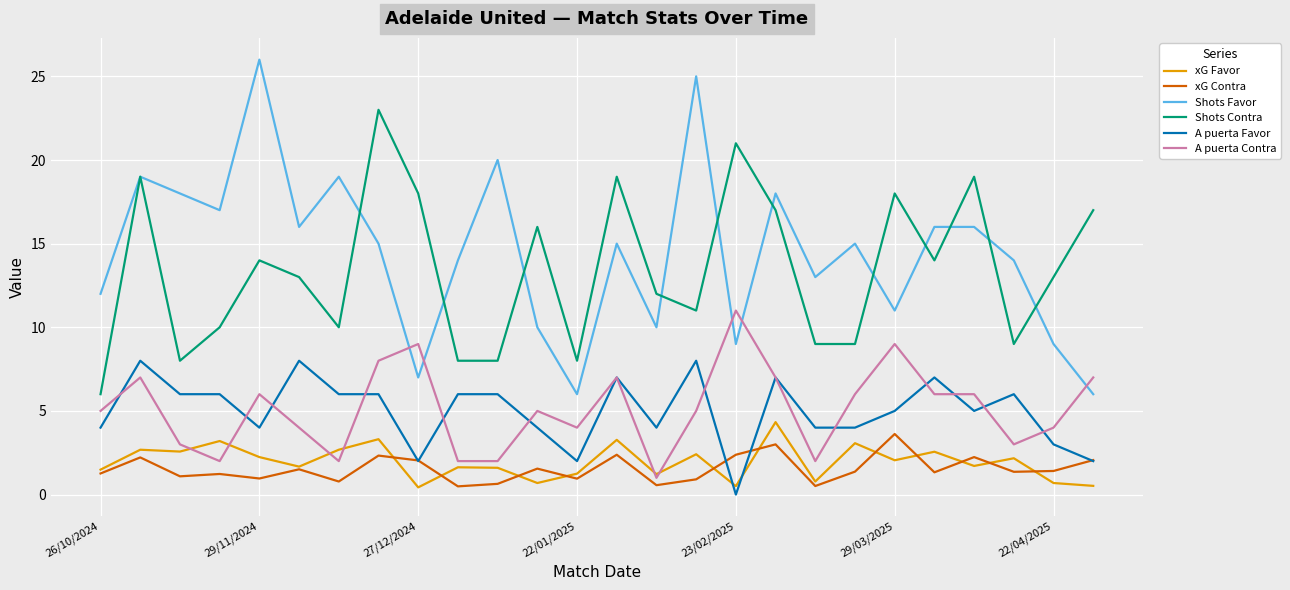

Which series has the largest range (max minus min)?

Shots Favor